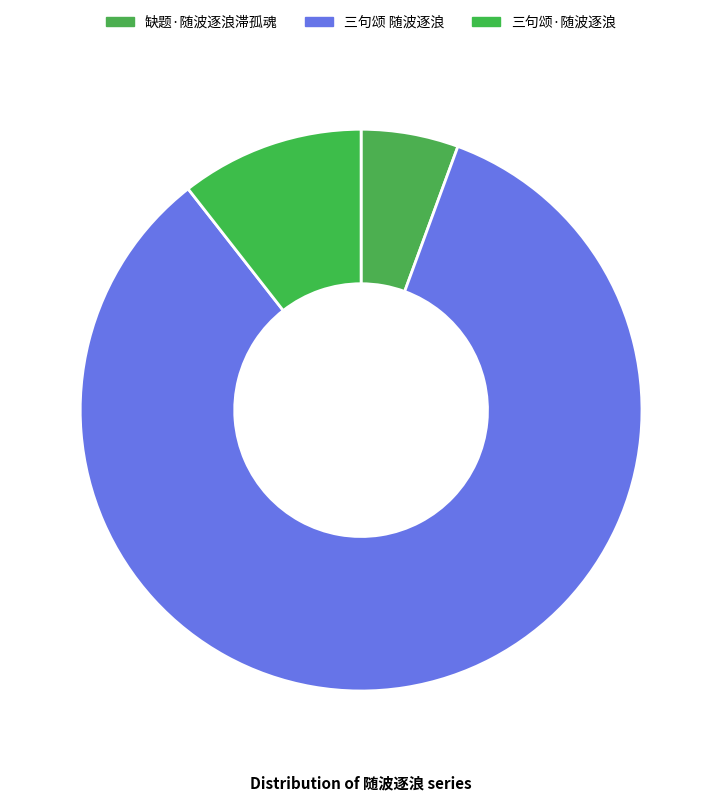

Which slice is the largest?

三句颂 随波逐浪